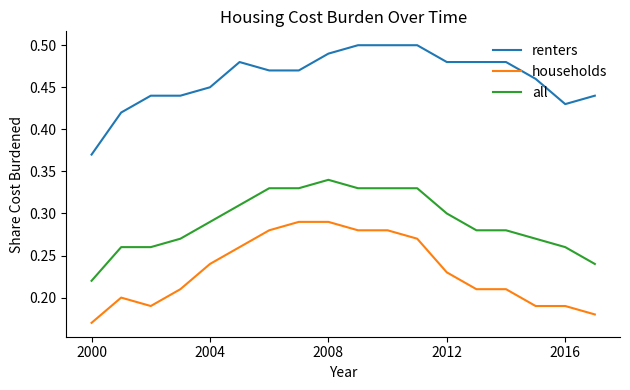

What are all the series names shown in the legend?

renters, households, all